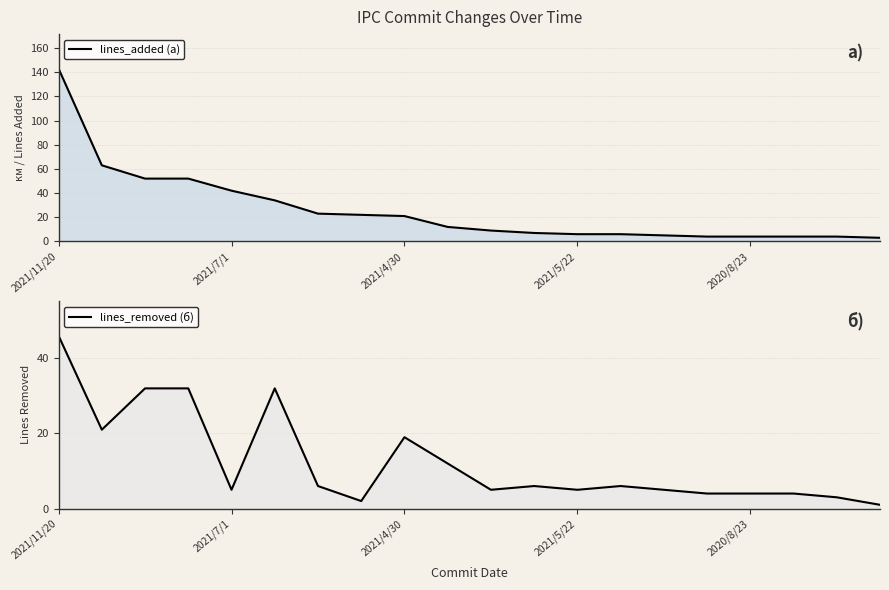

Rank the series by their average value, from highest to lowest.

lines_added (a), lines_removed (б)